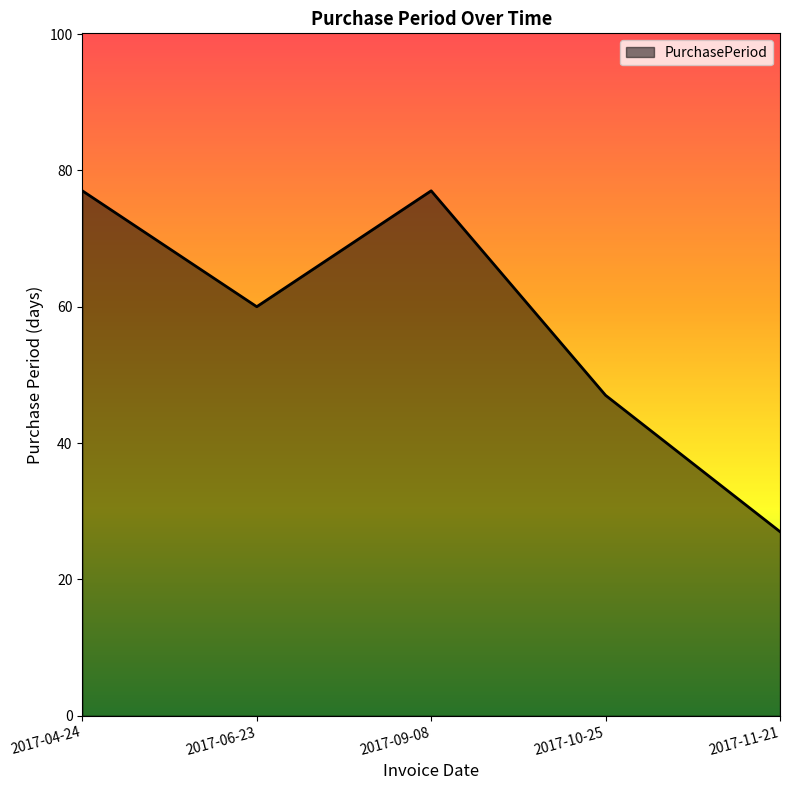

Reading left to right, transcribe all the data shown in this chart.

77	60	77	47	27